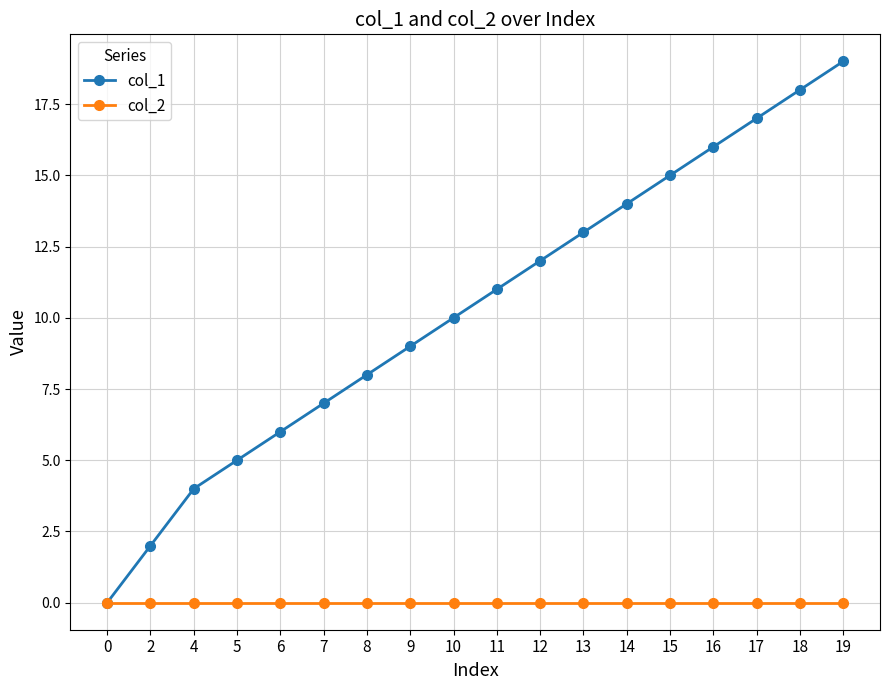

At which category is the sum across all series the highest?

19